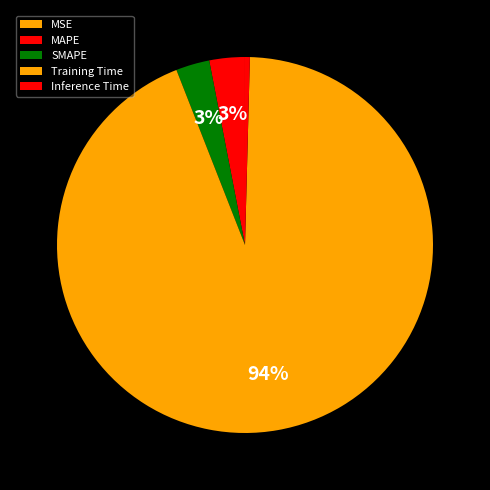

To the nearest percent, what portion does MAPE represent?

3%